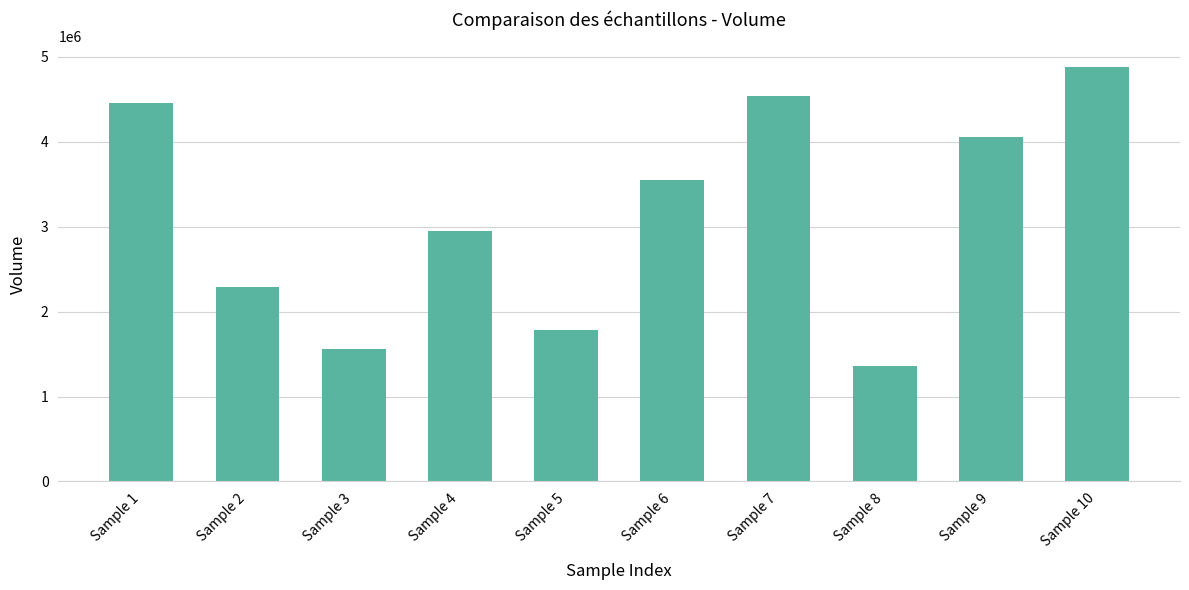

Where is the data nearest to the value 3121211?

Sample 4